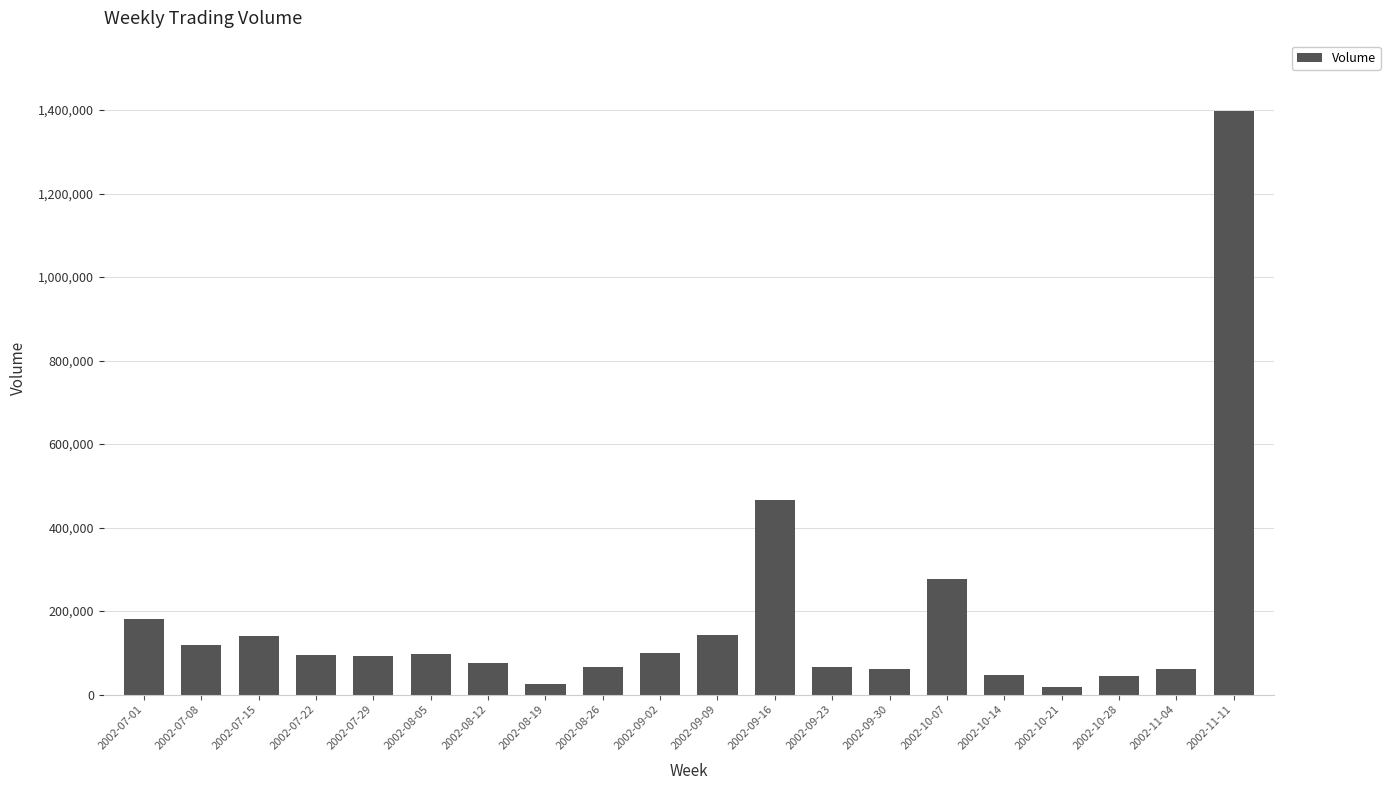

What is the change in value from 2002-07-01 to 2002-09-16?

+284376